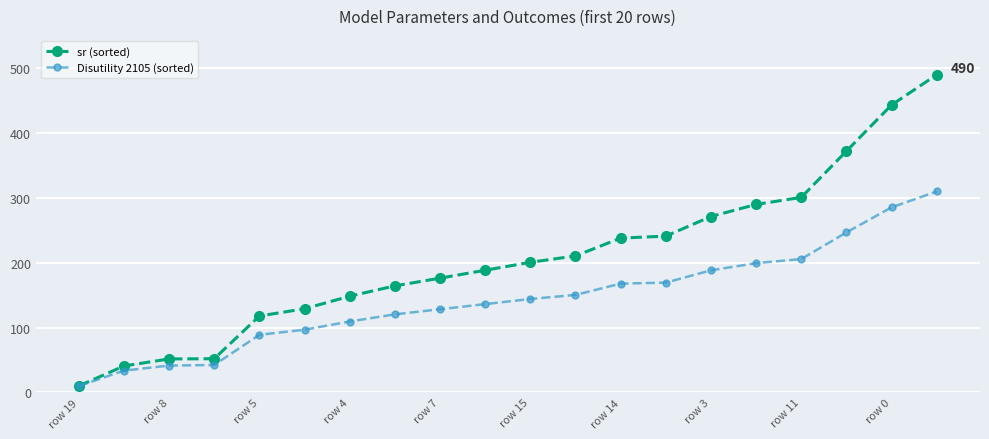

What is the value of the Disutility 2105 (sorted) point at the 12th from the left?

150.5